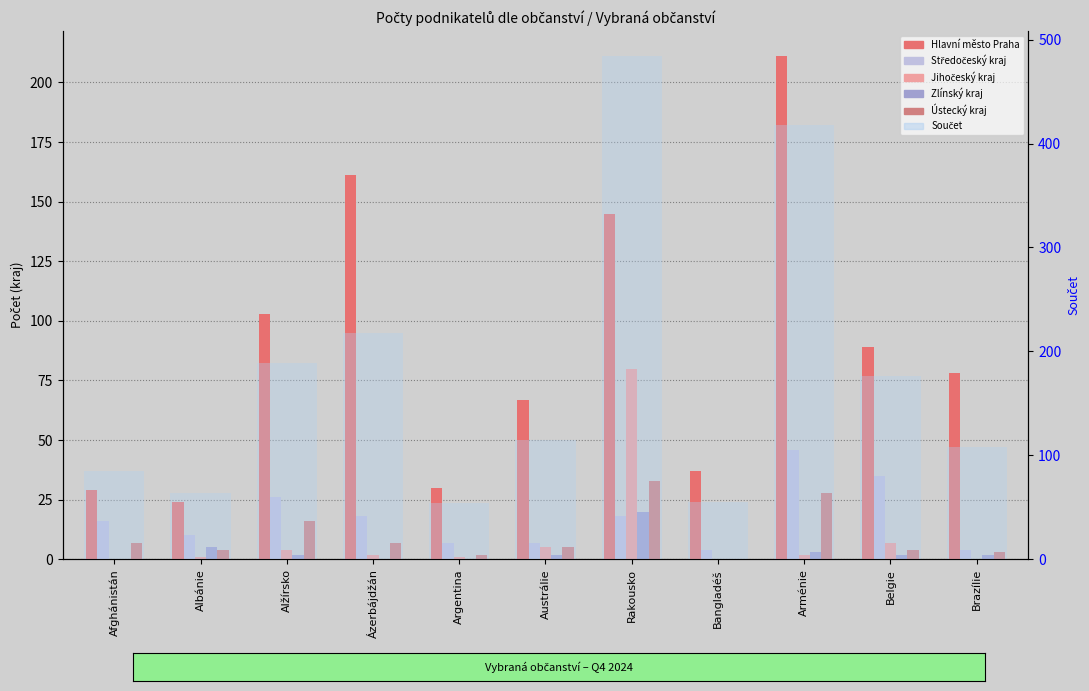

The Středočeský kraj series shows 20 at Belgie. True or false?

False